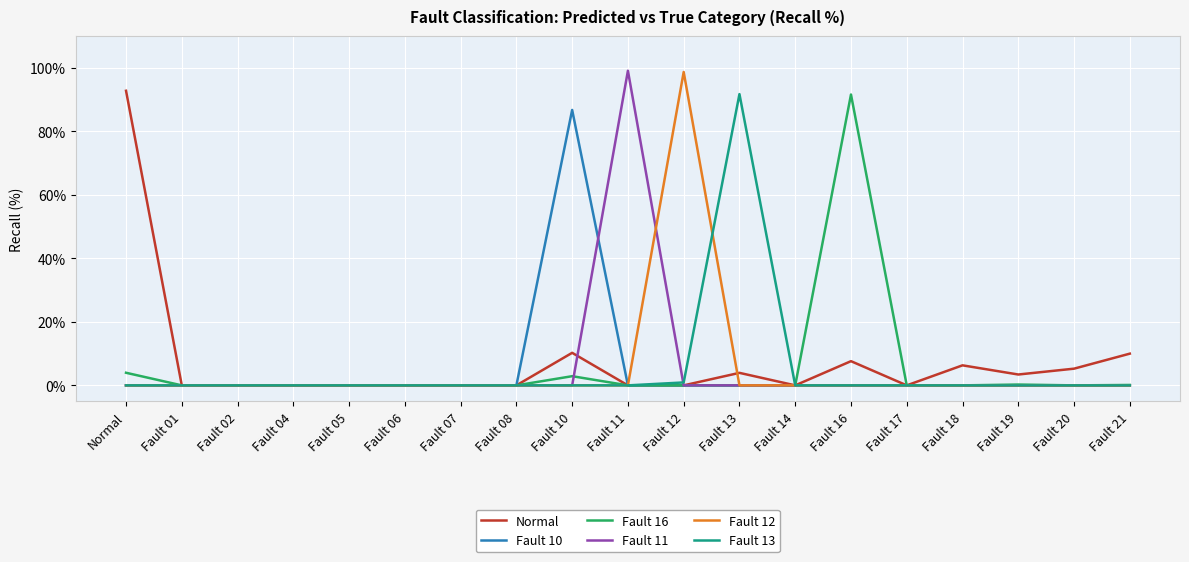

What position from the right is Fault 16?

6